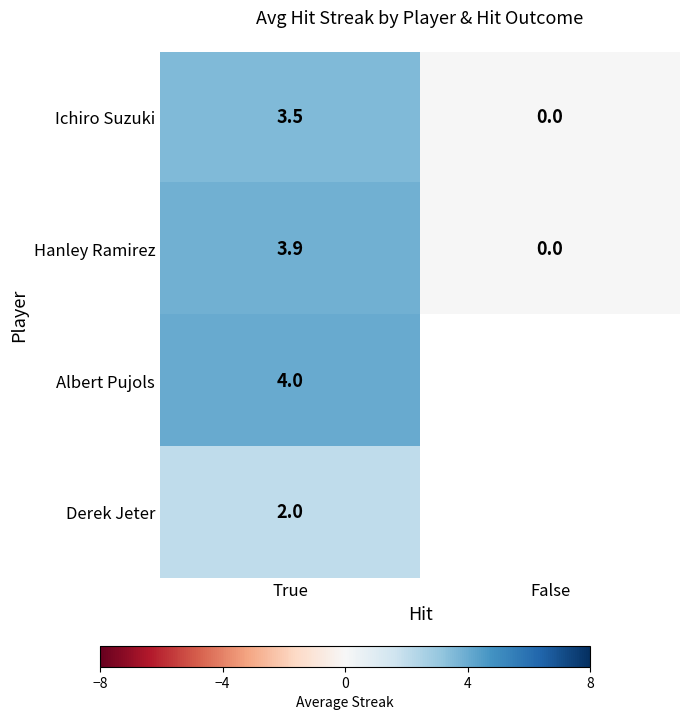

At which label does Hanley Ramirez reach its peak?

True